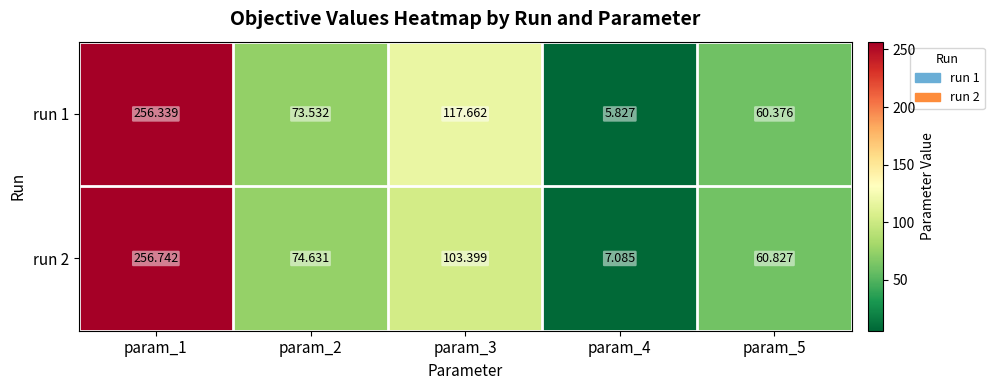

Count the number of categories in the chart.

5